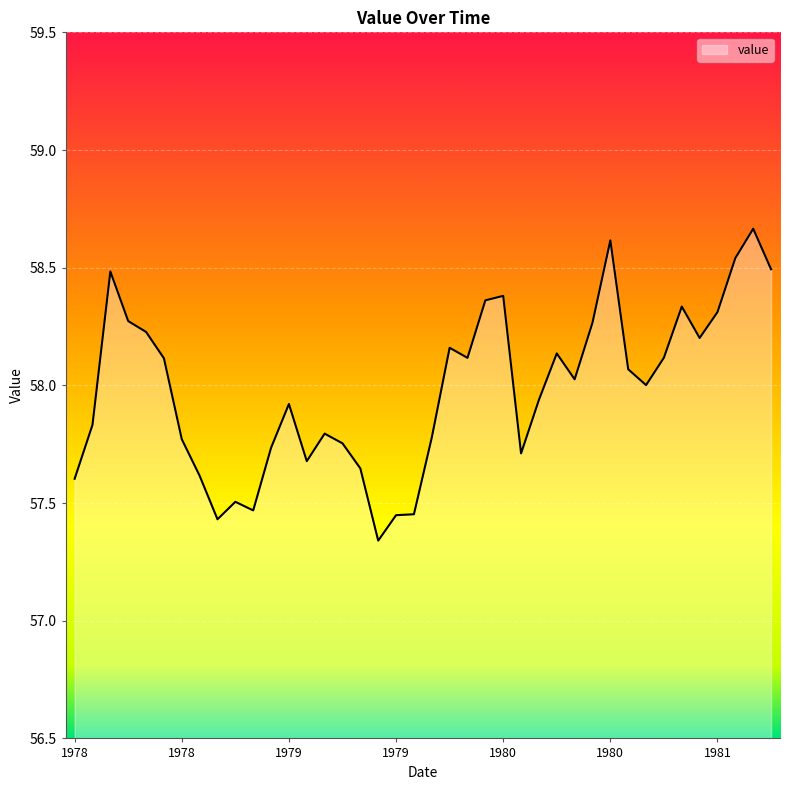

What is the sum of all values?

2319.3